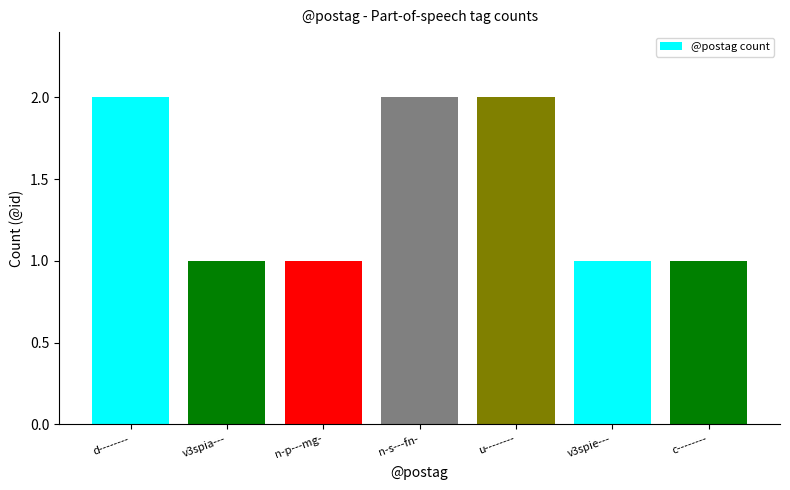

How many bars are there in total?

7